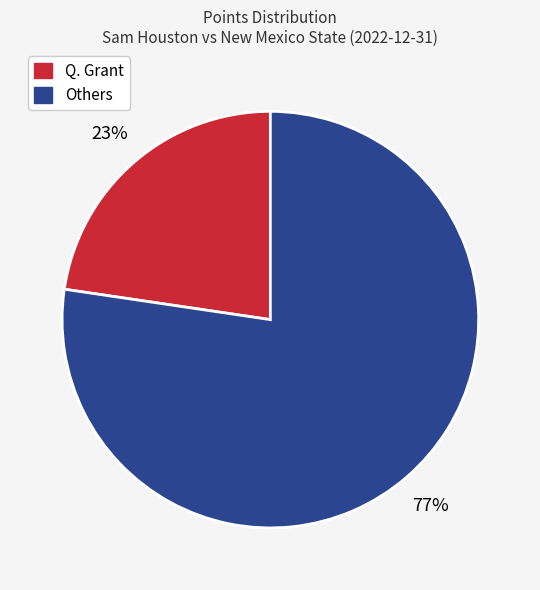

Which category has the biggest portion of the pie?

Others